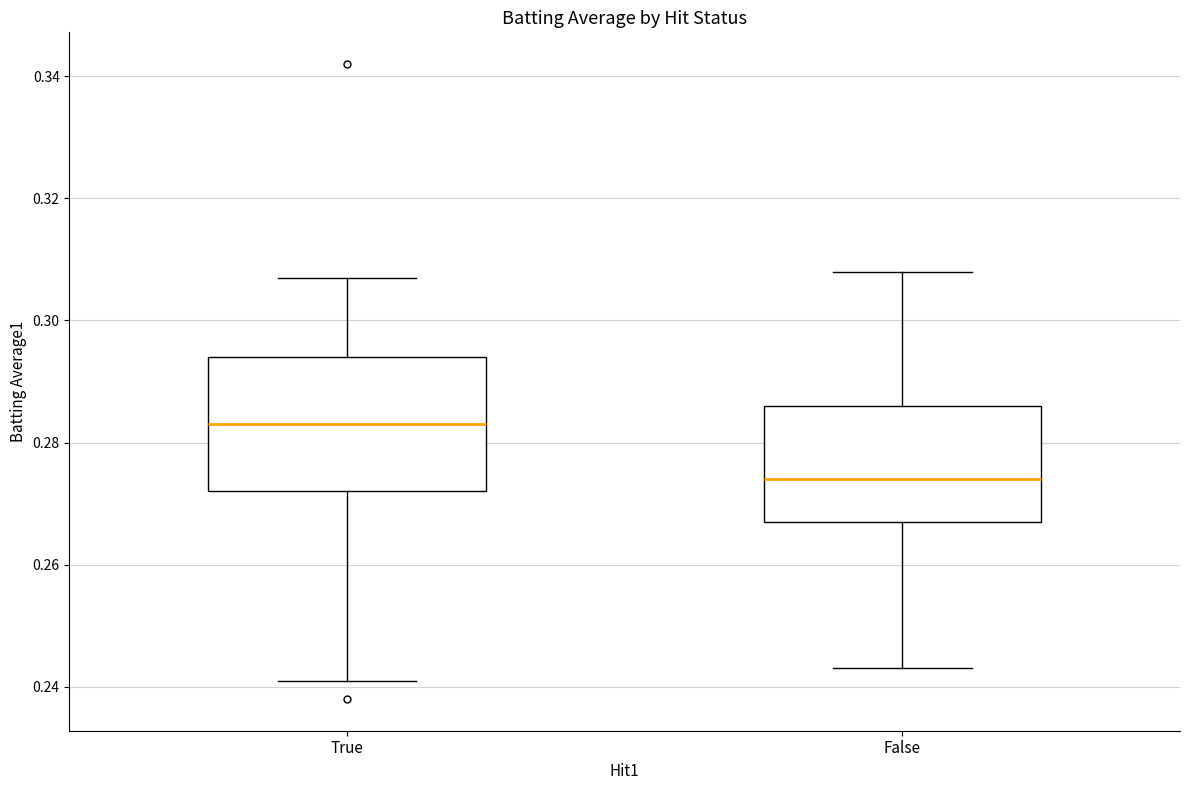

Reading left to right, read every box against the y-axis: the position of its median line, the range the box covers, and the ends of its whiskers. The values are not printed on the chart, so give them approximately, as read against the axis.

True: median 0.284, box 0.272 to 0.294, whiskers 0.242 to 0.308
False: median 0.274, box 0.268 to 0.286, whiskers 0.244 to 0.308